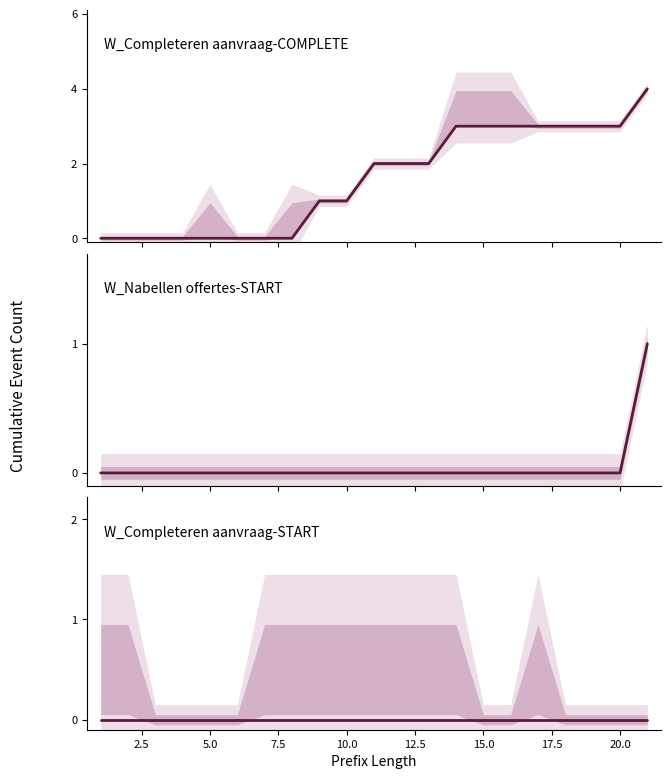

What are all the series names shown in the legend?

W_Completeren aanvraag-COMPLETE, W_Nabellen offertes-START, W_Completeren aanvraag-START